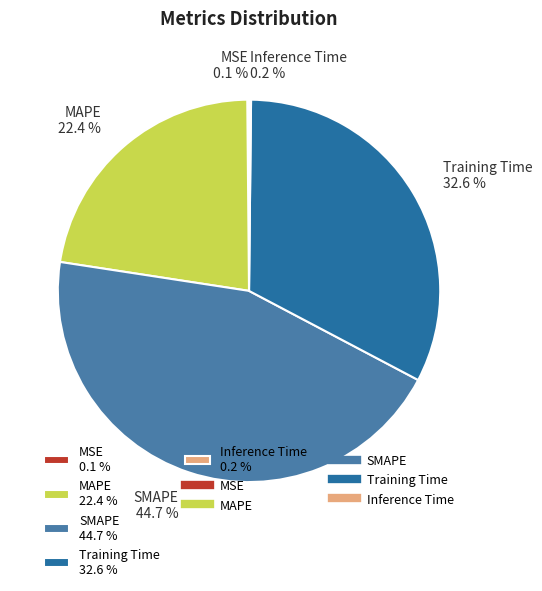

To the nearest percent, what is the difference between the largest and smallest slice percentages?

45%